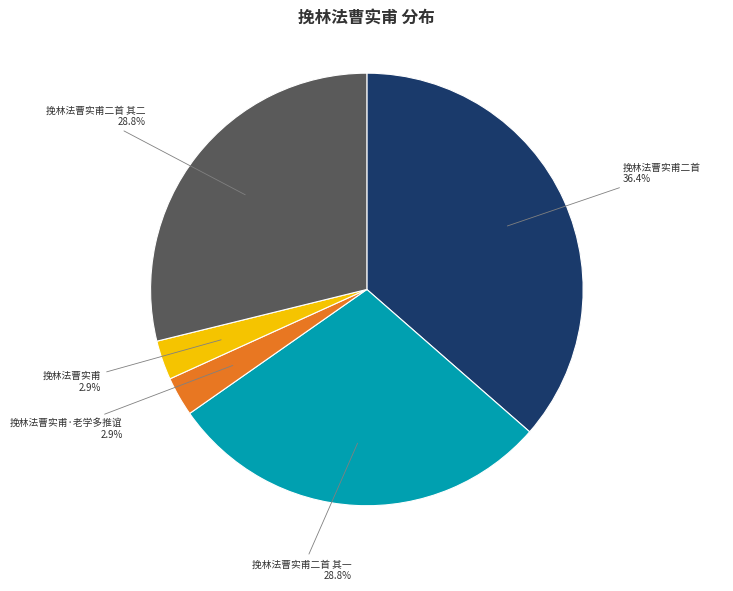

Is there any slice that represents more than half of the pie?

No